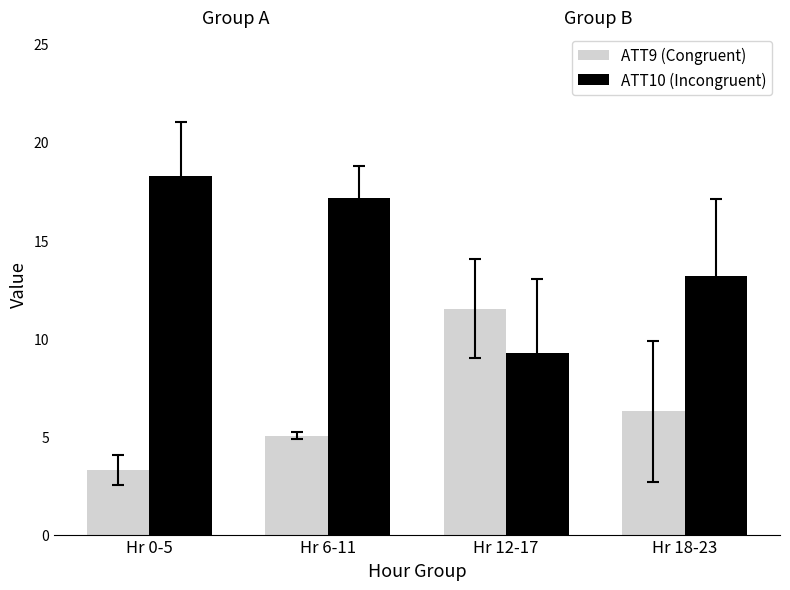

What is the greatest value displayed?

18.2